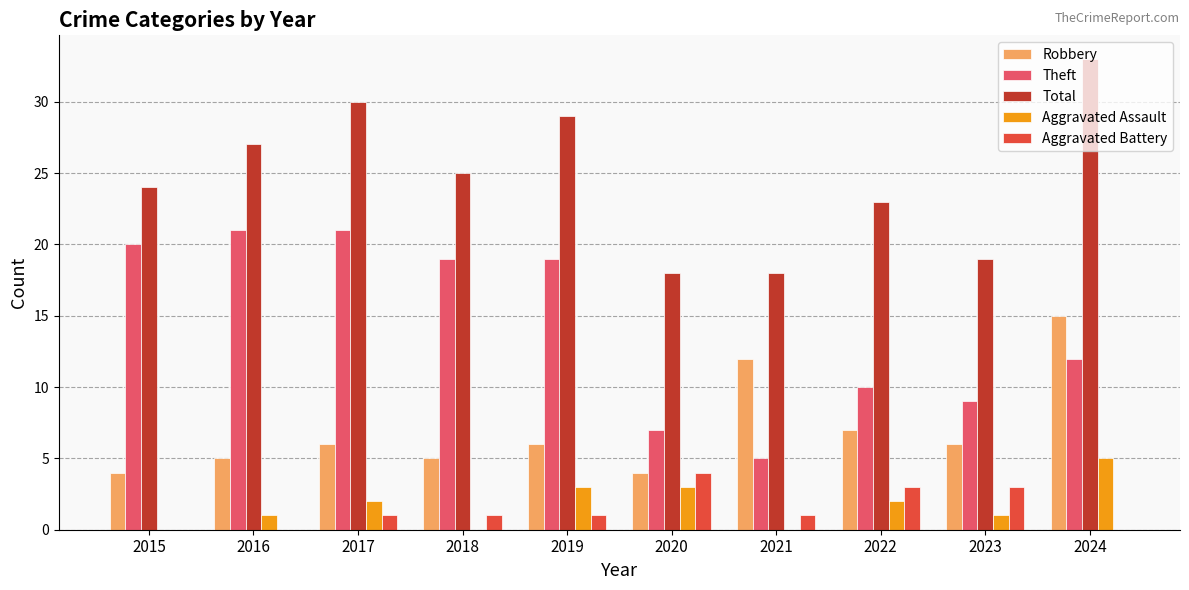

True or false: Theft has a value of 19 at 2018.

True